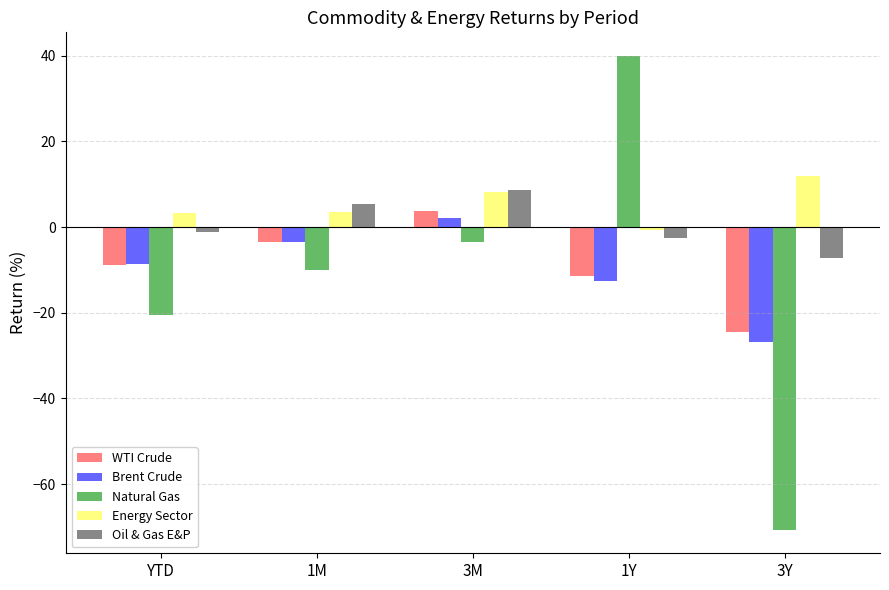

Read the Brent Crude value at 1Y.

-12.5